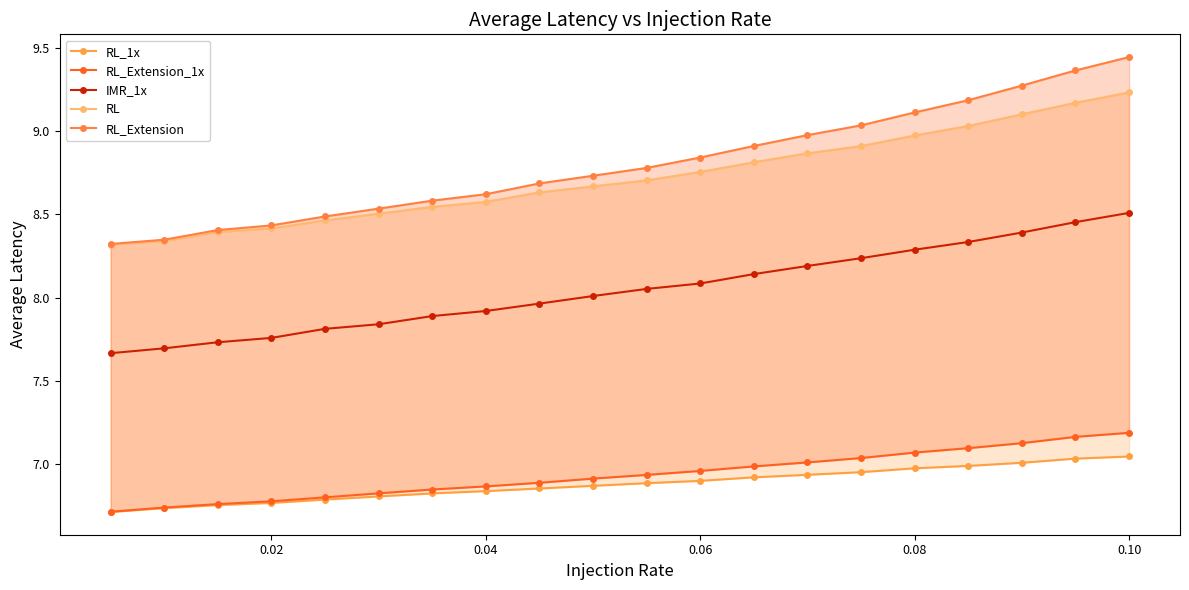

What are all the series names shown in the legend?

RL_1x, RL_Extension_1x, IMR_1x, RL, RL_Extension